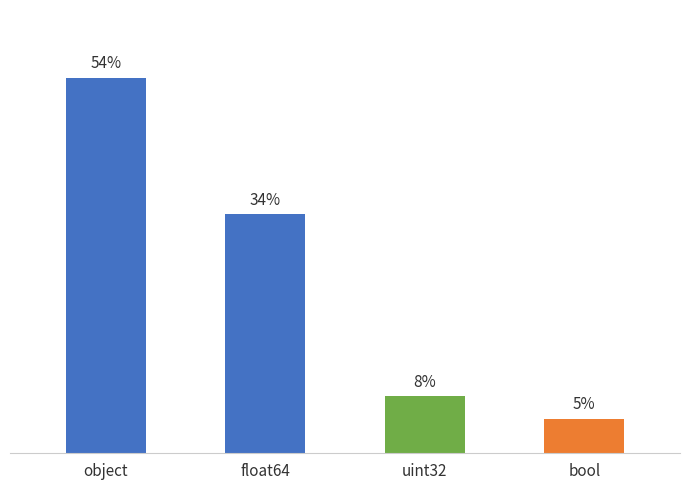

Does the chart contain any negative values?

No